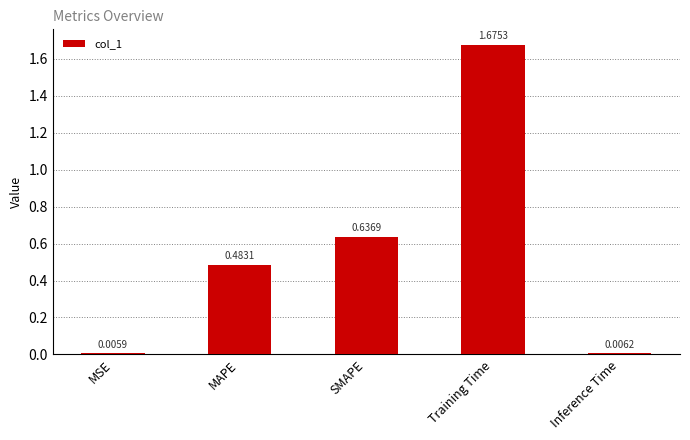

Does the chart contain stacked bars?

No